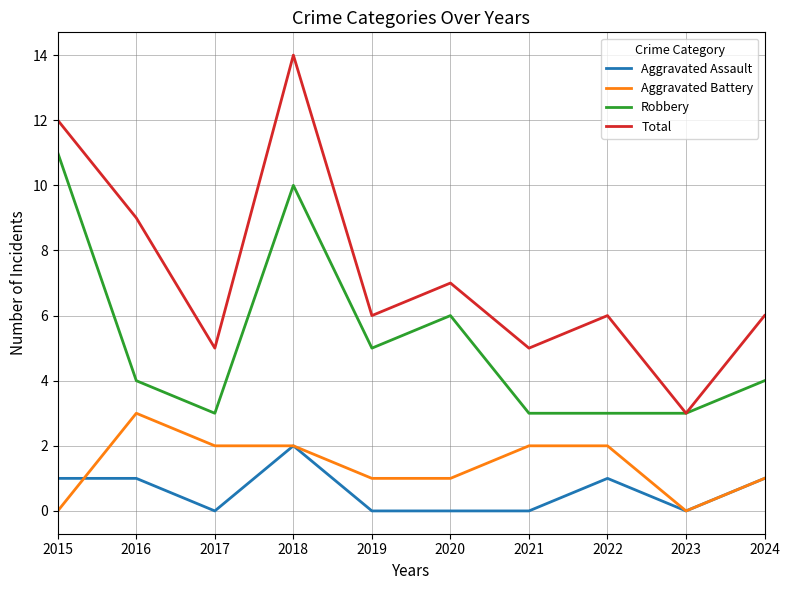

At which category is the sum across all series the highest?

2018